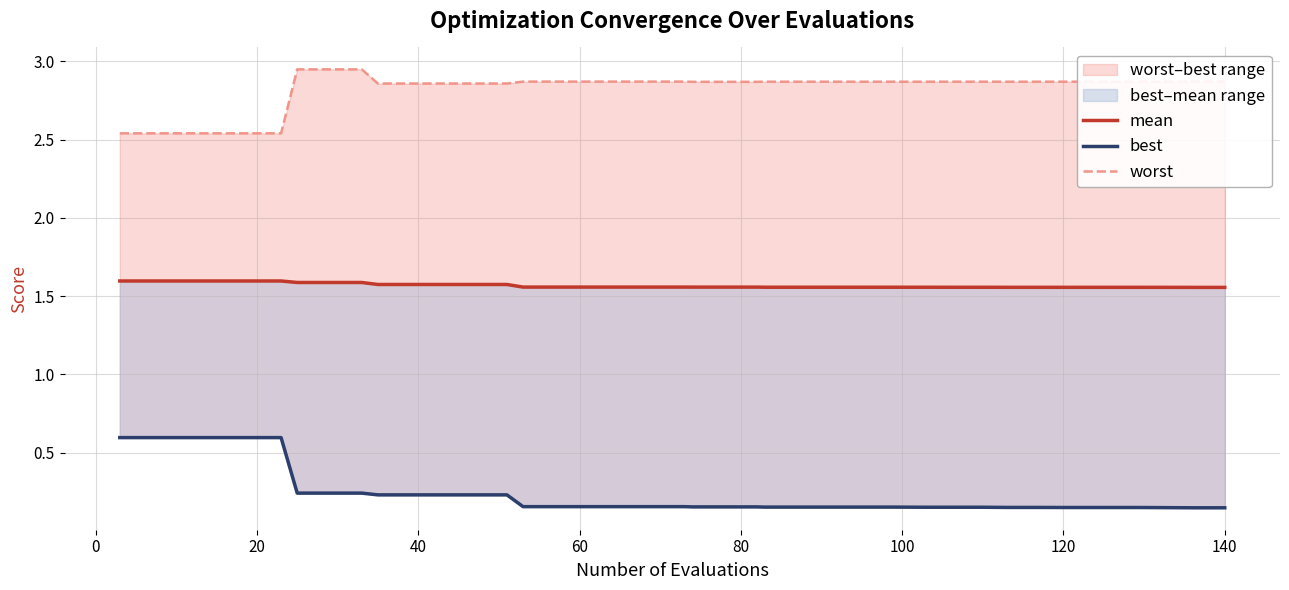

True or false: best and worst cross at least once.

False